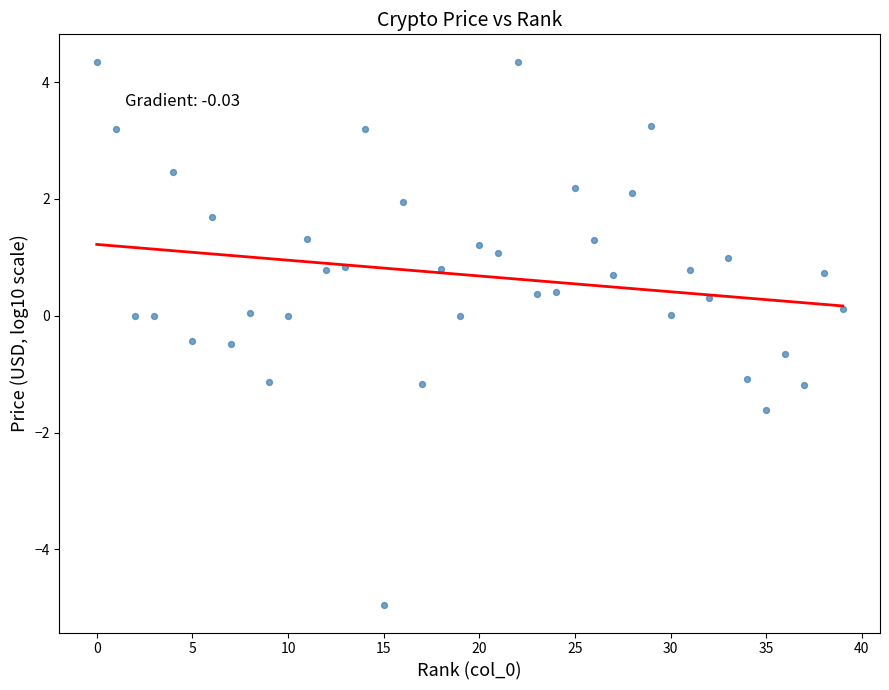

What is the range of Y values (max minus min)?

9.3